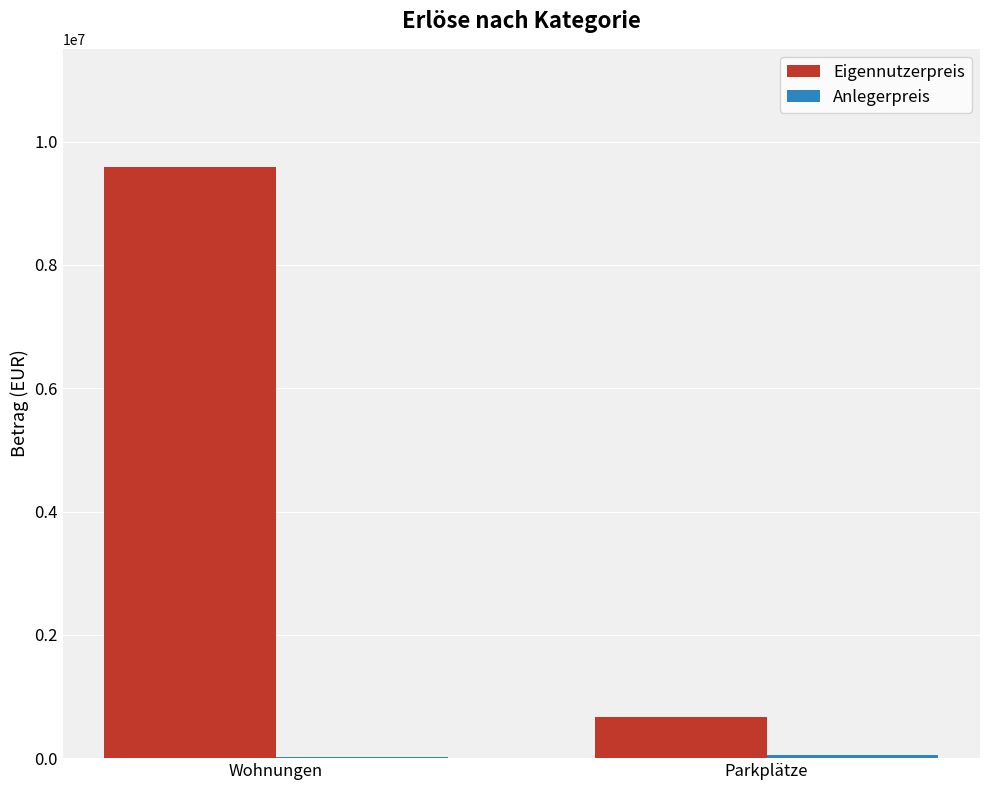

The value of Eigennutzerpreis at Wohnungen is 13615491. True or false?

False